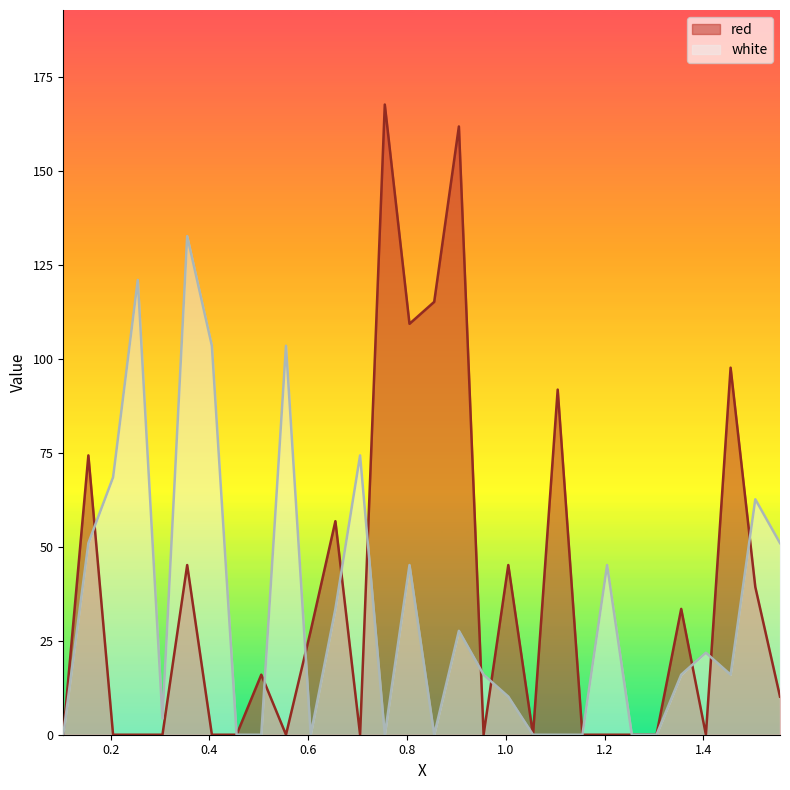

How many lines are shown in the chart?

2